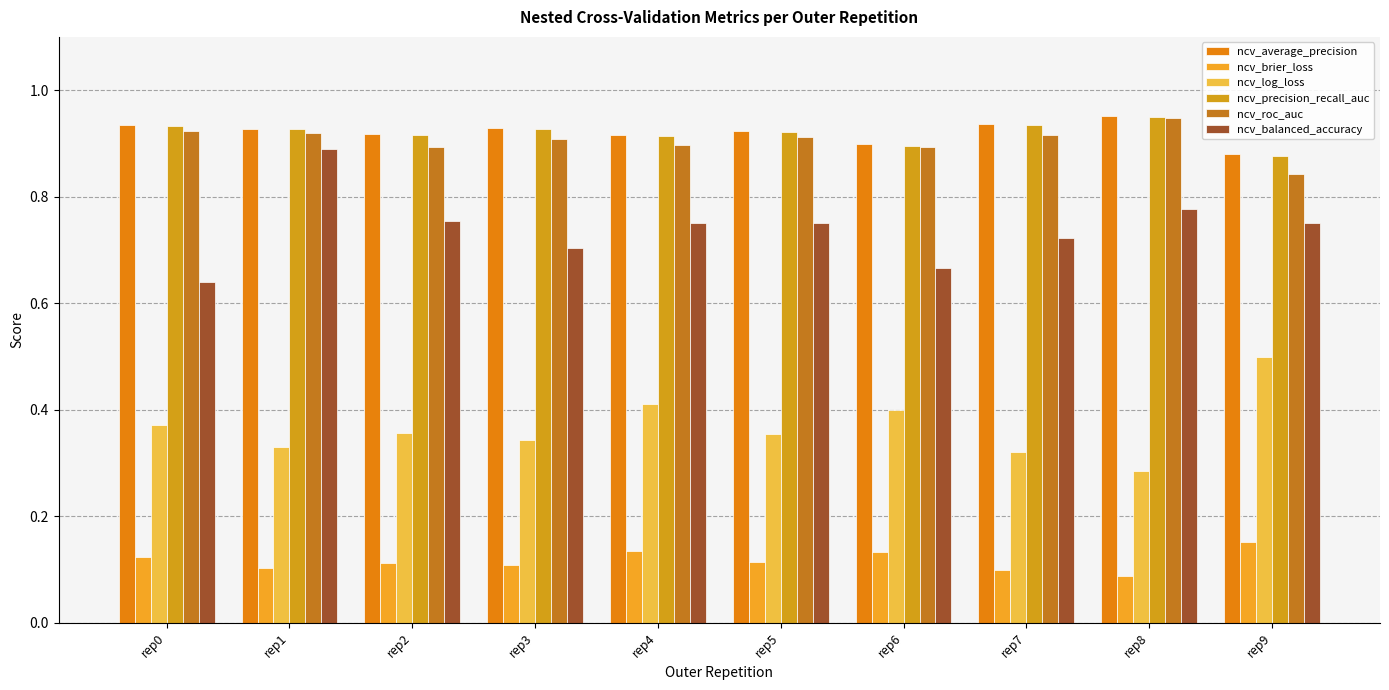

At which label does ncv_roc_auc reach its minimum?

rep9